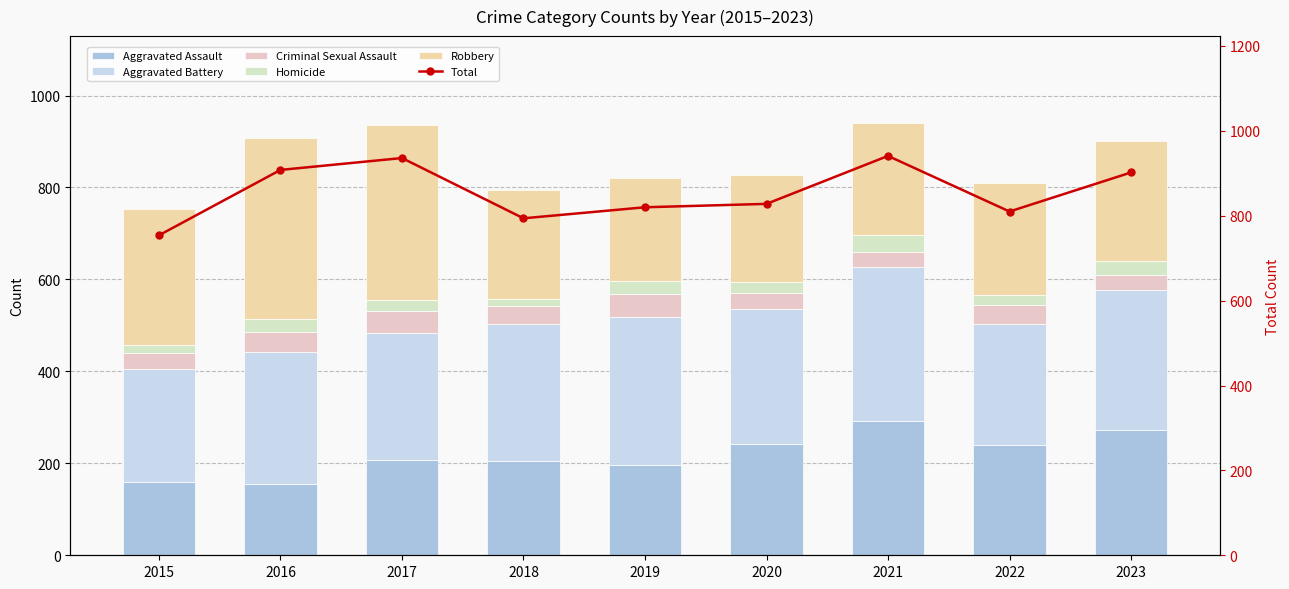

At which label does Robbery reach its peak?

2016